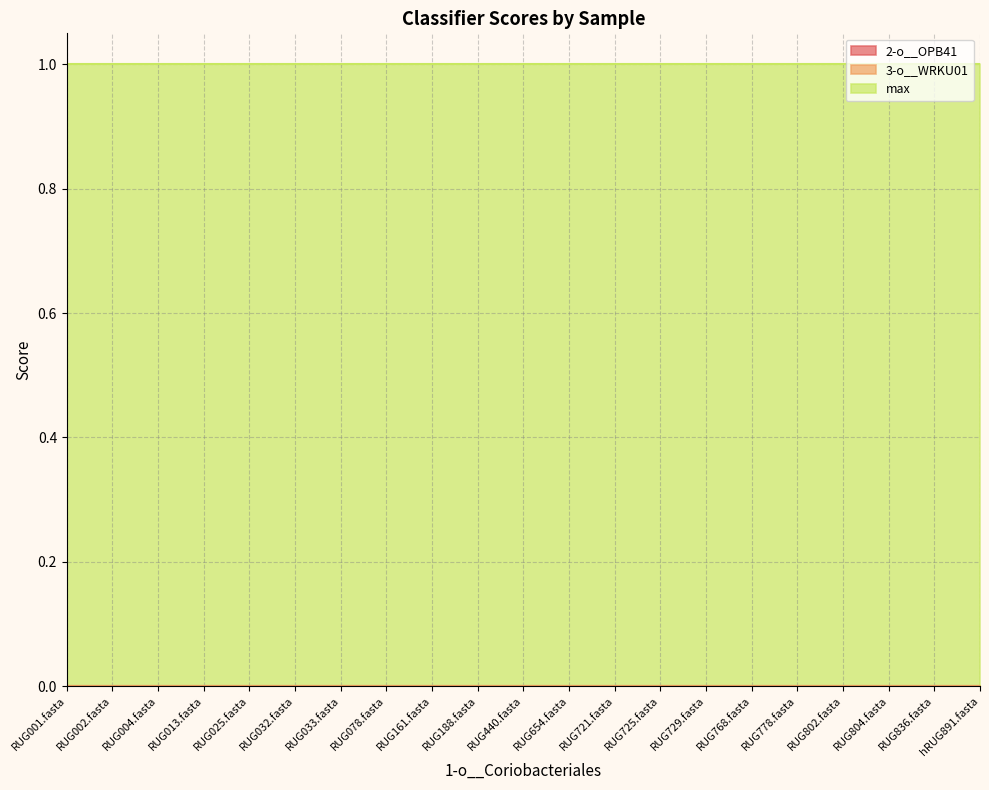

Reading right to left, what are all the values shown in this chart?

2-o__OPB41: hRUG891.fasta=0	RUG836.fasta=0	RUG804.fasta=0	RUG802.fasta=0	RUG778.fasta=0	RUG768.fasta=0	RUG729.fasta=0	RUG725.fasta=0	RUG721.fasta=0	RUG654.fasta=0	RUG440.fasta=0	RUG188.fasta=0	RUG161.fasta=0	RUG078.fasta=0	RUG033.fasta=0	RUG032.fasta=0	RUG025.fasta=0	RUG013.fasta=0	RUG004.fasta=0	RUG002.fasta=0	RUG001.fasta=0
3-o__WRKU01: hRUG891.fasta=0	RUG836.fasta=0	RUG804.fasta=0	RUG802.fasta=0	RUG778.fasta=0	RUG768.fasta=0	RUG729.fasta=0	RUG725.fasta=0	RUG721.fasta=0	RUG654.fasta=0	RUG440.fasta=0	RUG188.fasta=0	RUG161.fasta=0	RUG078.fasta=0	RUG033.fasta=0	RUG032.fasta=0	RUG025.fasta=0	RUG013.fasta=0	RUG004.fasta=0	RUG002.fasta=0	RUG001.fasta=0
max: hRUG891.fasta=1	RUG836.fasta=1	RUG804.fasta=1	RUG802.fasta=1	RUG778.fasta=1	RUG768.fasta=1	RUG729.fasta=1	RUG725.fasta=1	RUG721.fasta=1	RUG654.fasta=1	RUG440.fasta=1	RUG188.fasta=1	RUG161.fasta=1	RUG078.fasta=1	RUG033.fasta=1	RUG032.fasta=1	RUG025.fasta=1	RUG013.fasta=1	RUG004.fasta=1	RUG002.fasta=1	RUG001.fasta=1